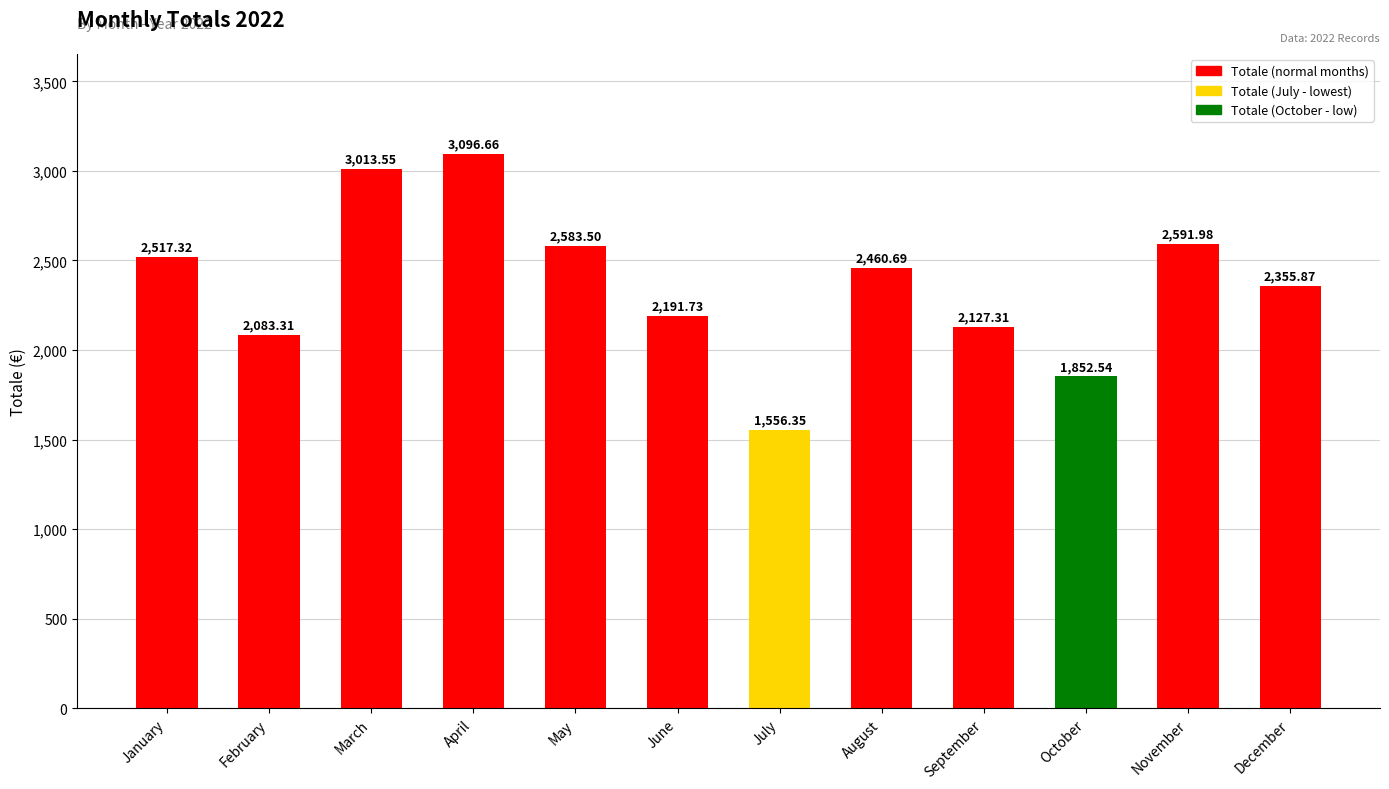

The value at February is 2083.3. True or false?

True